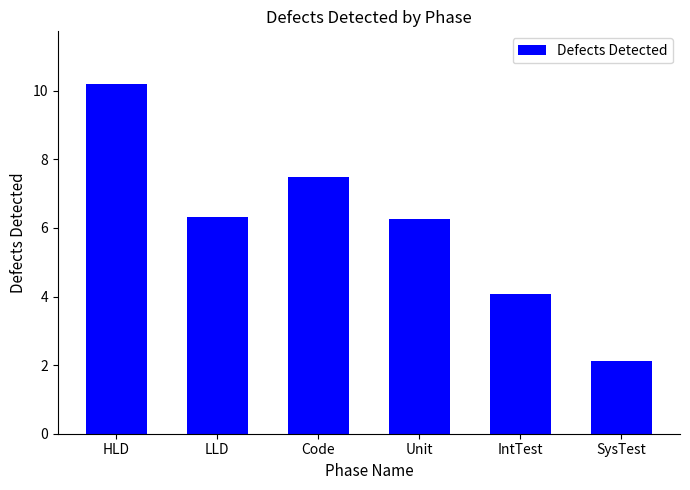

What is the difference between the values at Unit and SysTest?

4.2